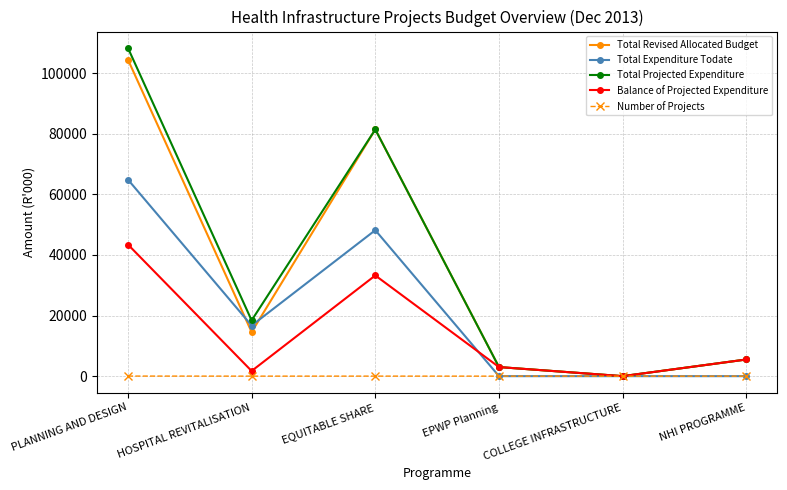

Count the Total Expenditure Todate values in the range 0 to 48182.

5